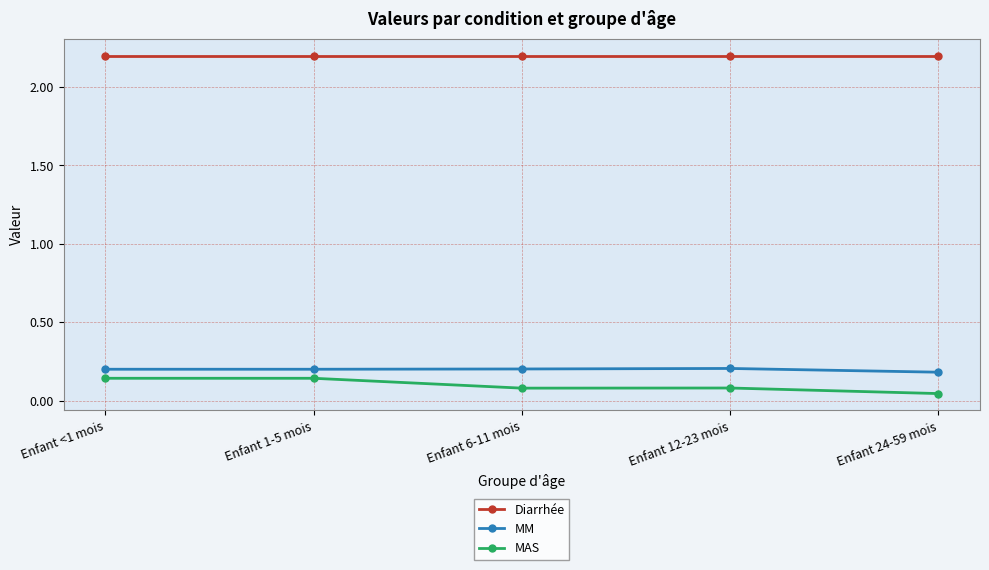

Is it true that MM equals 0.2 at Enfant 24-59 mois?

True